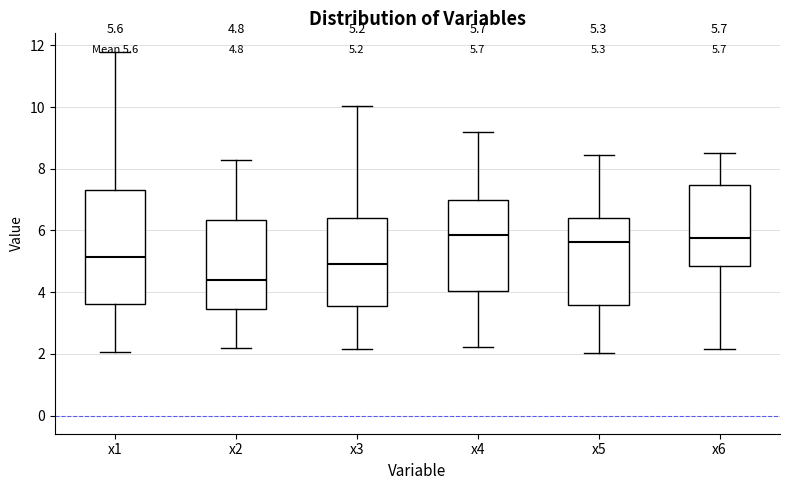

Comparing the boxes themselves (not the whiskers), which one is the tallest?

x1